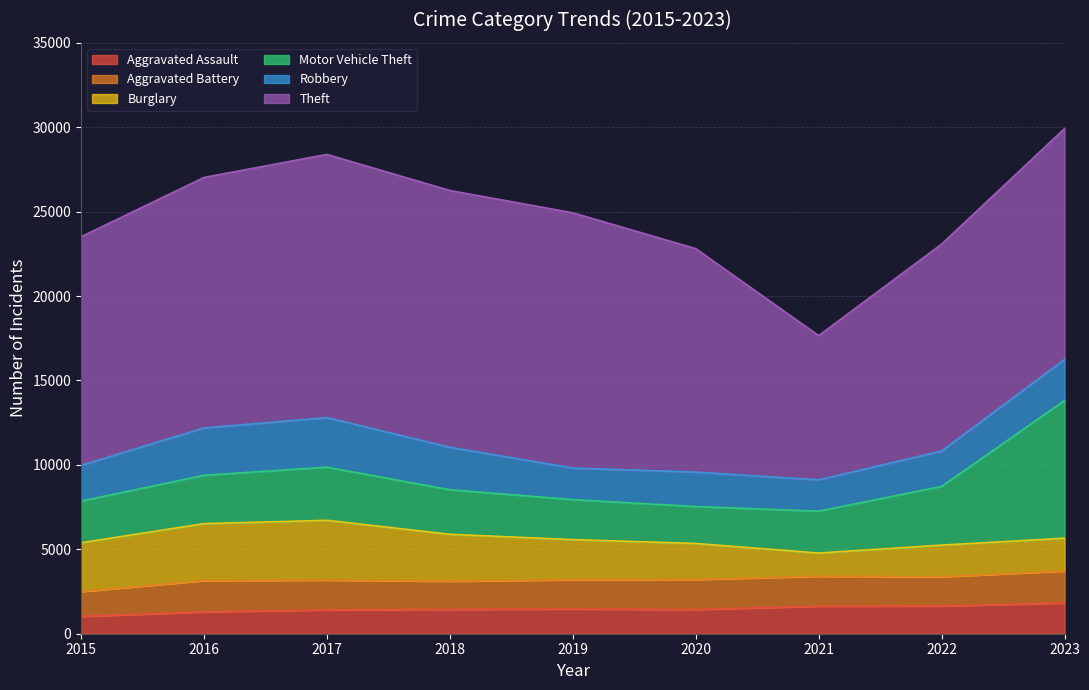

Reading left to right, what are all the values shown in this chart?

Aggravated Assault: 1030	1296	1412	1443	1468	1434	1635	1641	1824
Aggravated Battery: 1468	1850	1763	1668	1729	1780	1769	1731	1893
Burglary: 2890	3375	3543	2778	2377	2132	1374	1877	1942
Motor Vehicle Theft: 2469	2863	3148	2640	2370	2186	2482	3477	8157
Robbery: 2114	2805	2934	2515	1868	2043	1853	2095	2429
Theft: 13540	14838	15590	15209	15121	13235	8545	12258	13678